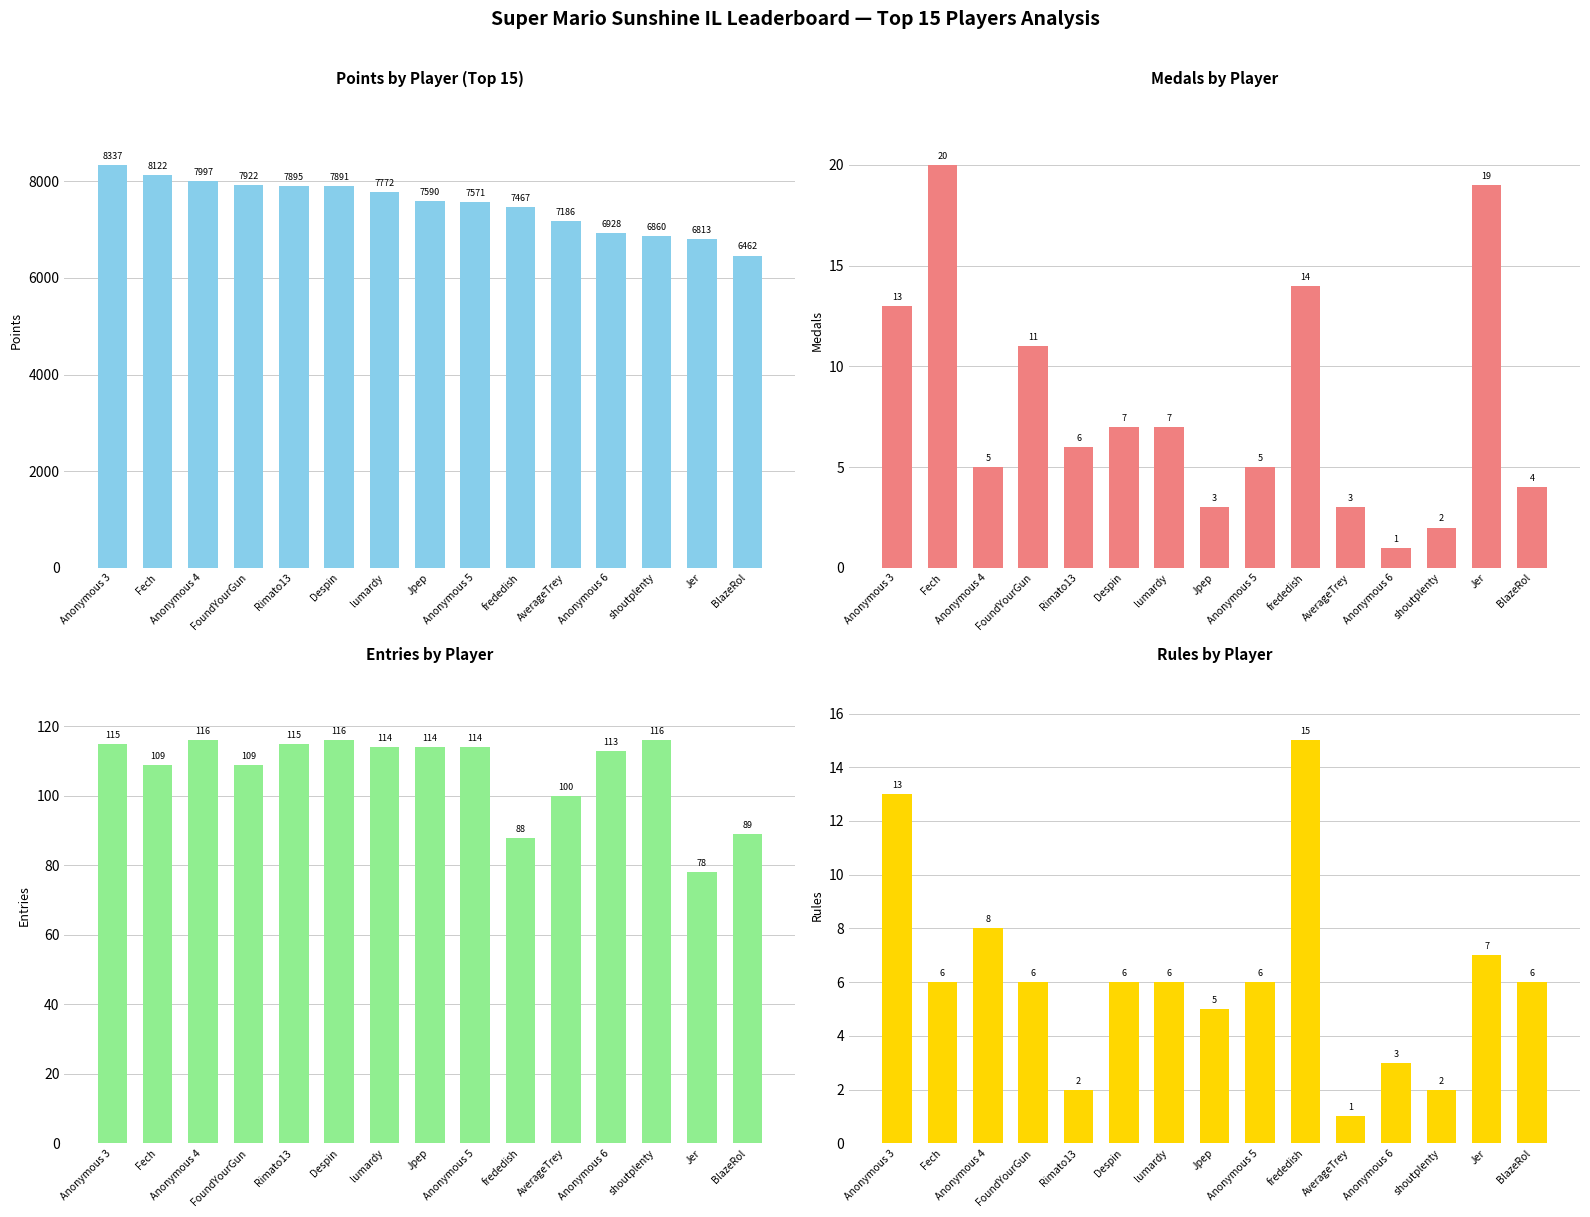

What is the sum of all Points values?

112813